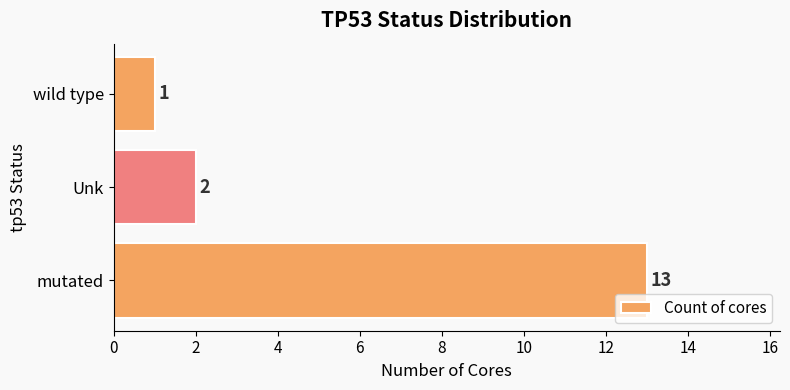

What is the sum of all values?

16